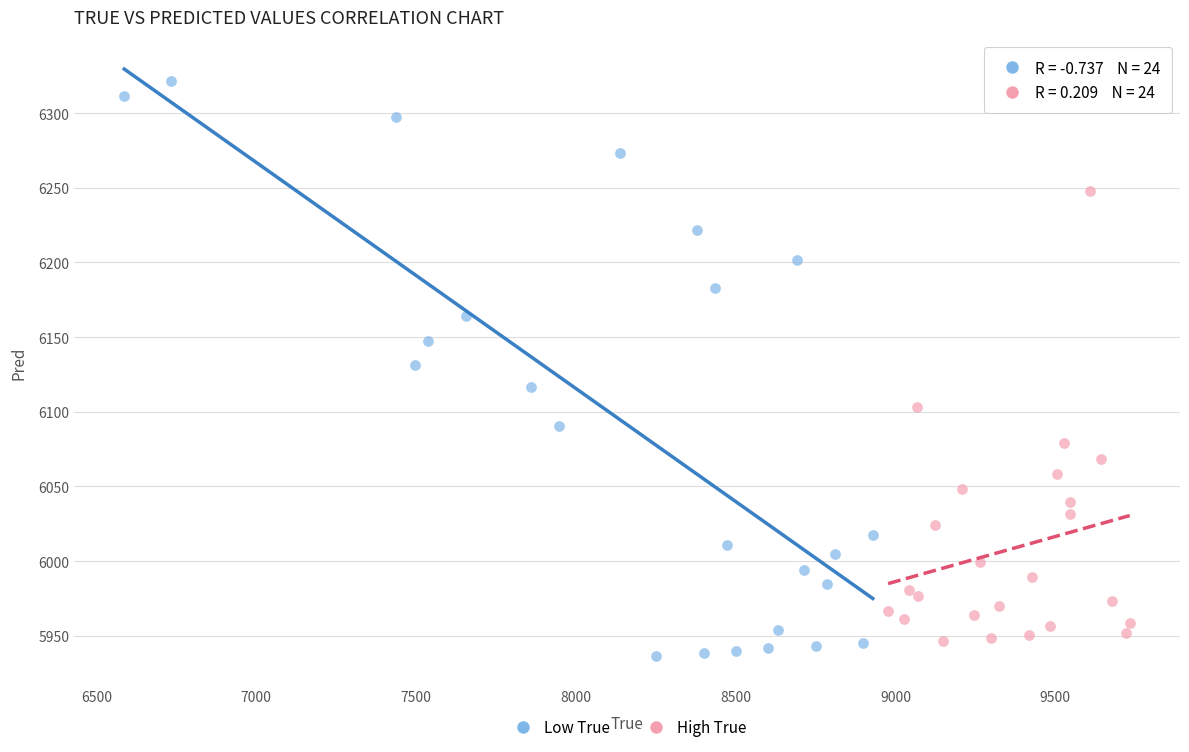

Which series has the largest Y range (max minus min)?

Low True